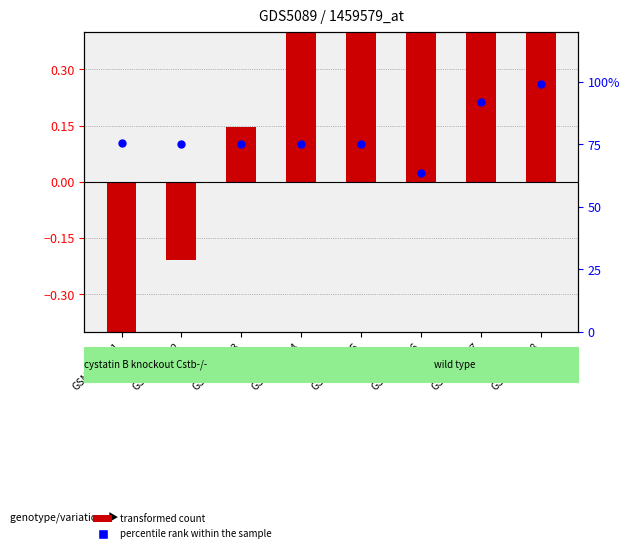

What is the total value across all series at GSM1151355?

75.8